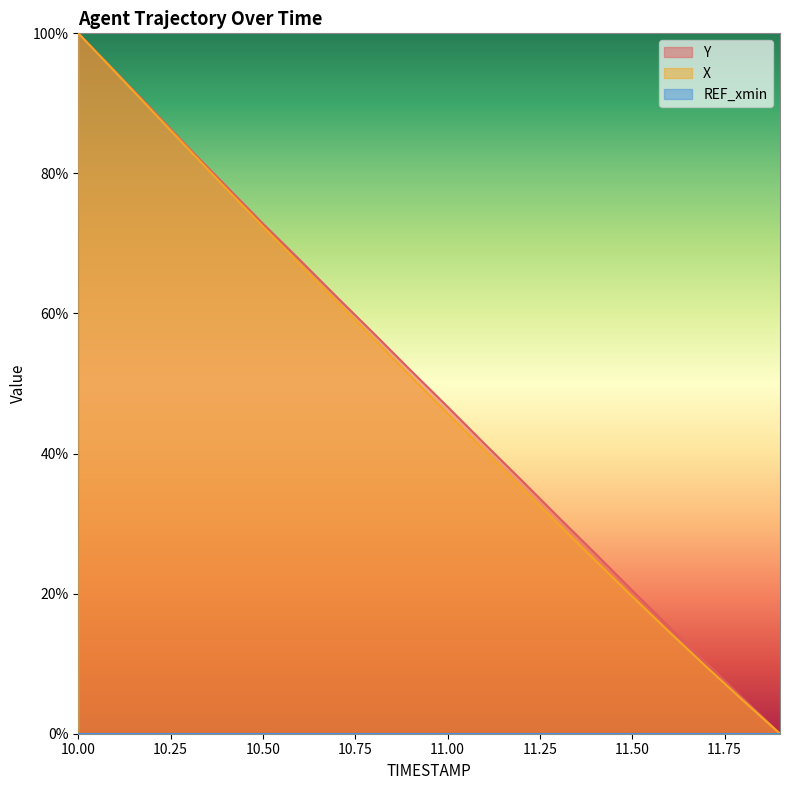

What value does the X series have at 10.8?

56.4